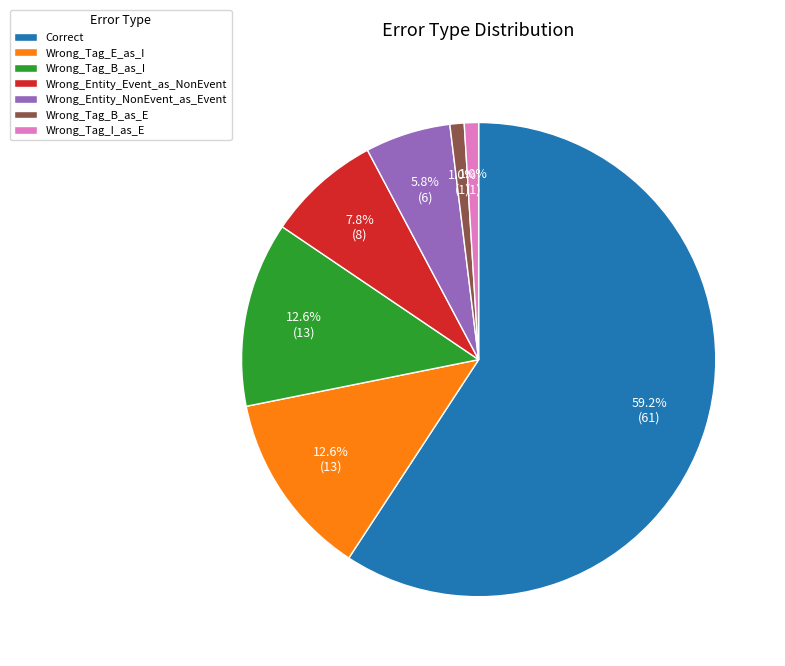

Which has a higher value, Wrong_Tag_B_as_E or Wrong_Tag_E_as_I?

Wrong_Tag_E_as_I